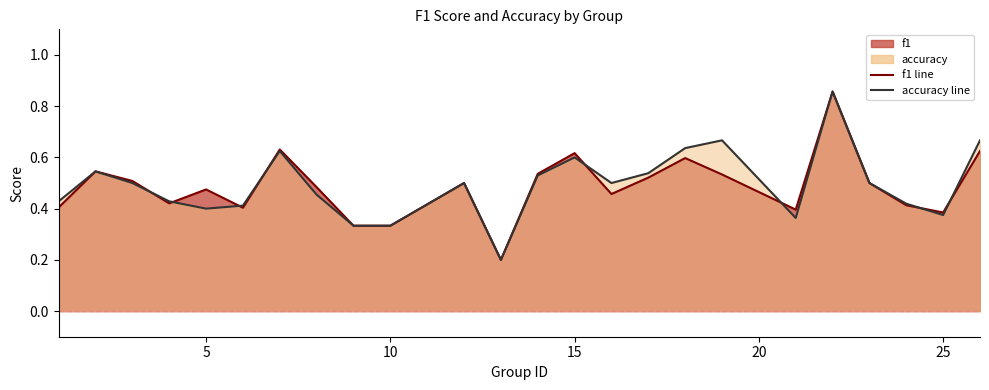

Reading left to right, what are all the values shown in this chart?

f1: 1=0.4	2=0.5	3=0.5	4=0.4	5=0.5	6=0.4	7=0.6	8=0.5	9=0.3	10=0.3	12=0.5	13=0.2	14=0.5	15=0.6	16=0.5	17=0.5	18=0.6	19=0.5	21=0.4	22=0.9	23=0.5	24=0.4	25=0.4	26=0.6
accuracy: 1=0.4	2=0.5	3=0.5	4=0.4	5=0.4	6=0.4	7=0.6	8=0.5	9=0.3	10=0.3	12=0.5	13=0.2	14=0.5	15=0.6	16=0.5	17=0.5	18=0.6	19=0.7	21=0.4	22=0.9	23=0.5	24=0.4	25=0.4	26=0.7